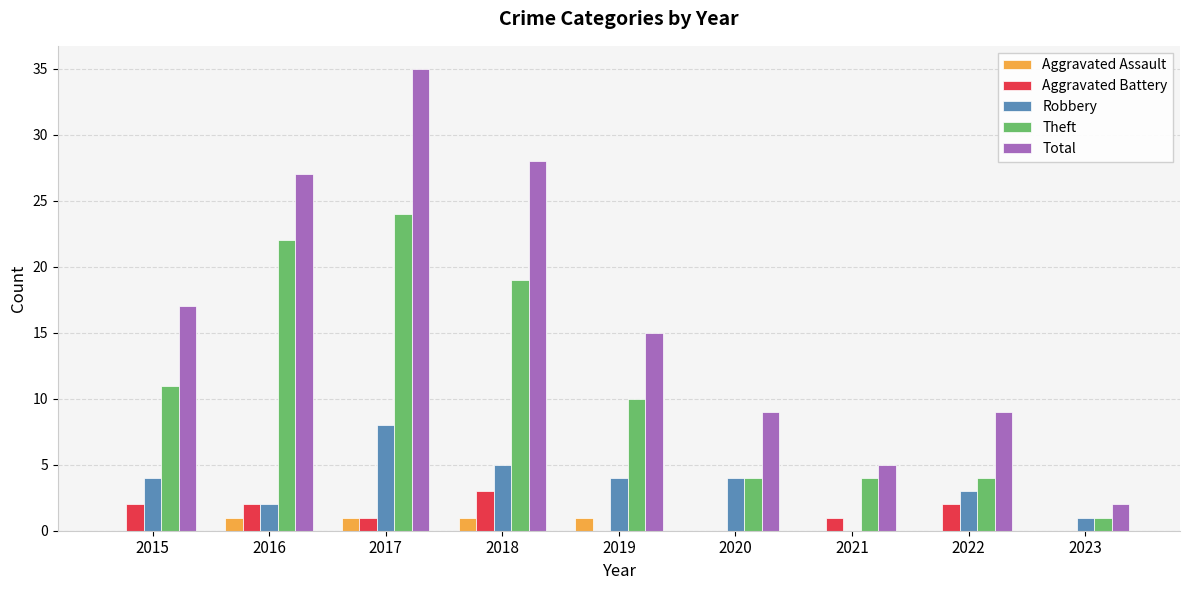

What is the sum of all Aggravated Battery values?

11